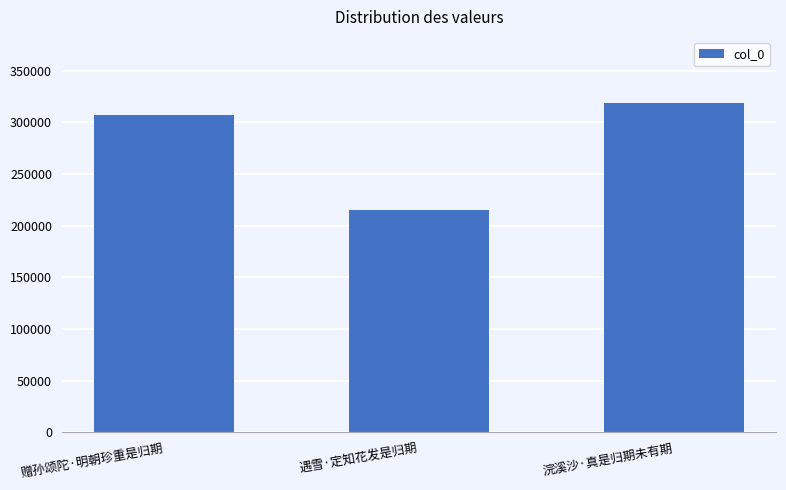

What is the ratio of the value at 遇雪·定知花发是归期 to the value at 浣溪沙·真是归期未有期?

0.7